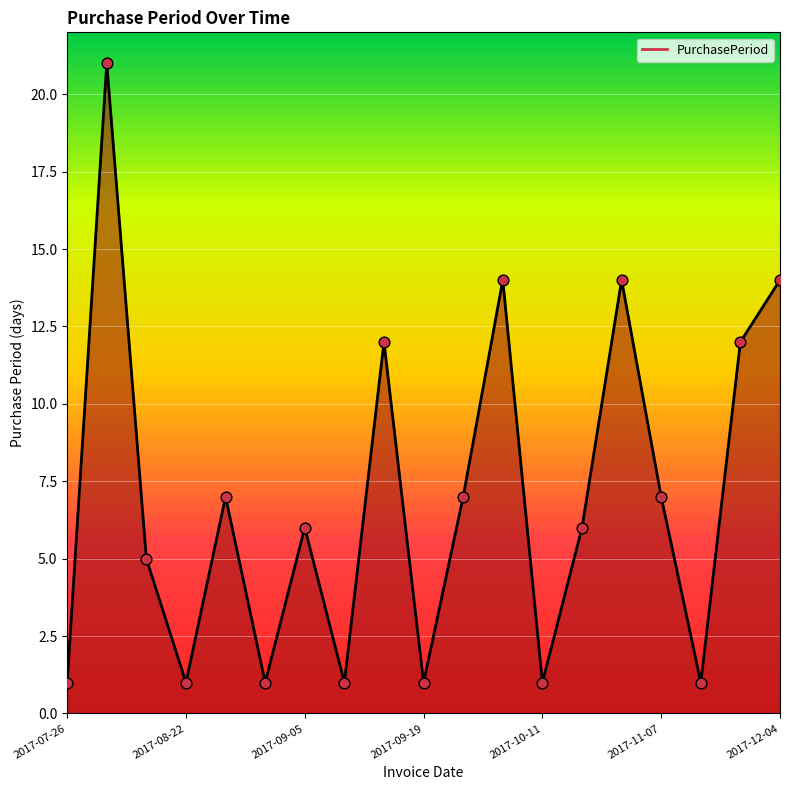

What is the maximum value shown in the chart?

21